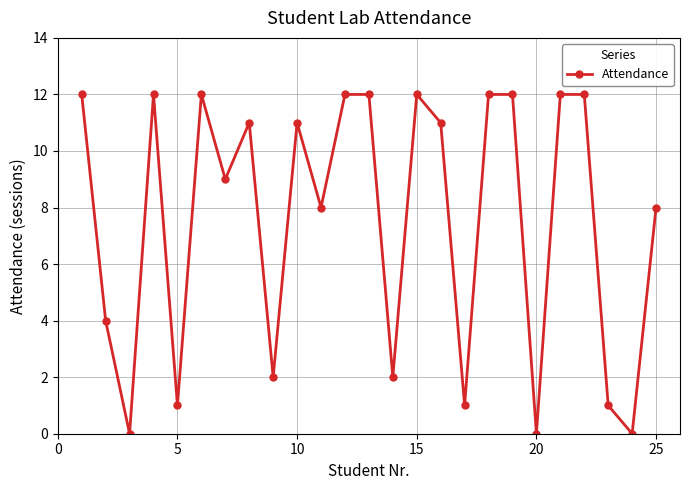

How many data points does each series have?

25